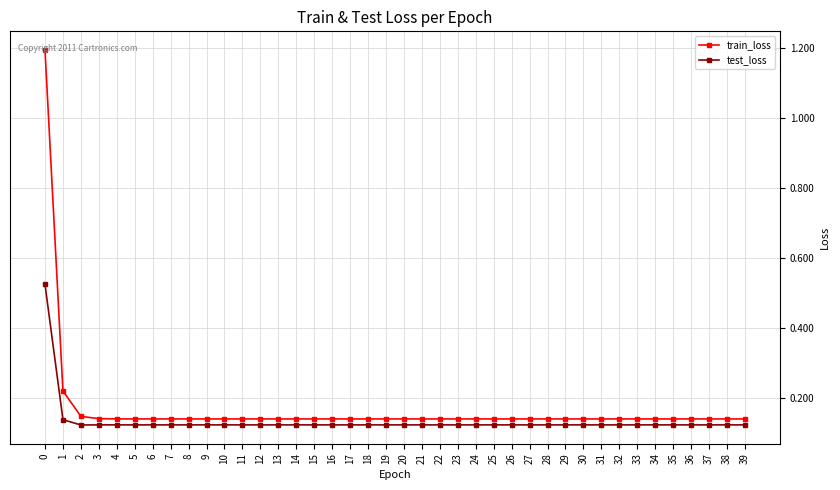

Which series has the widest spread of values?

train_loss